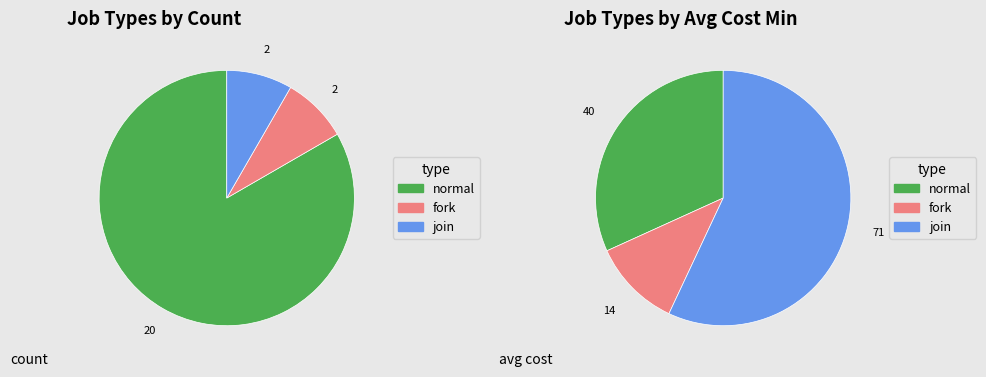

How many segments does this pie chart have?

3